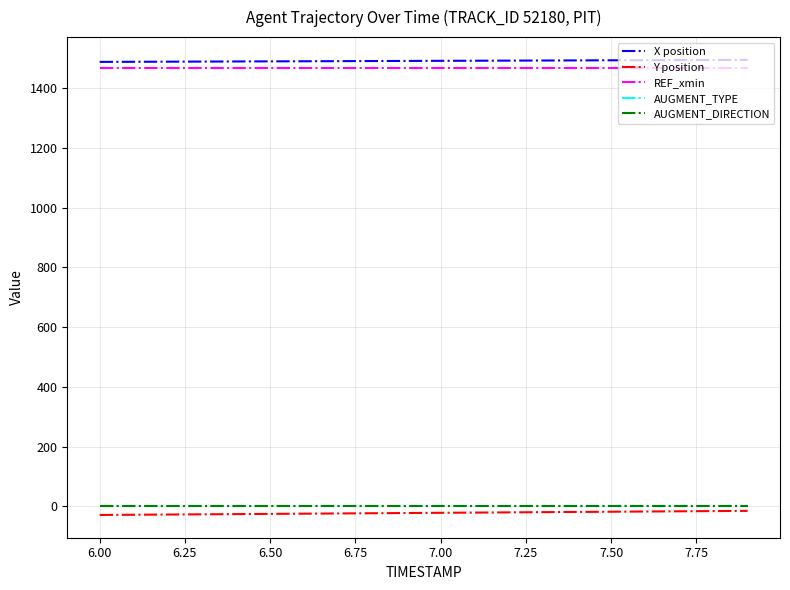

What is the greatest value displayed?

1494.3